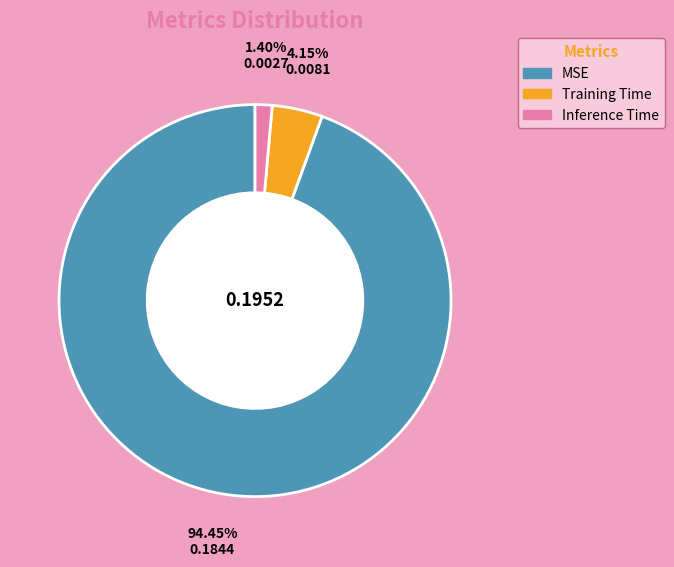

True or false: MSE accounts for 87% of the total.

False